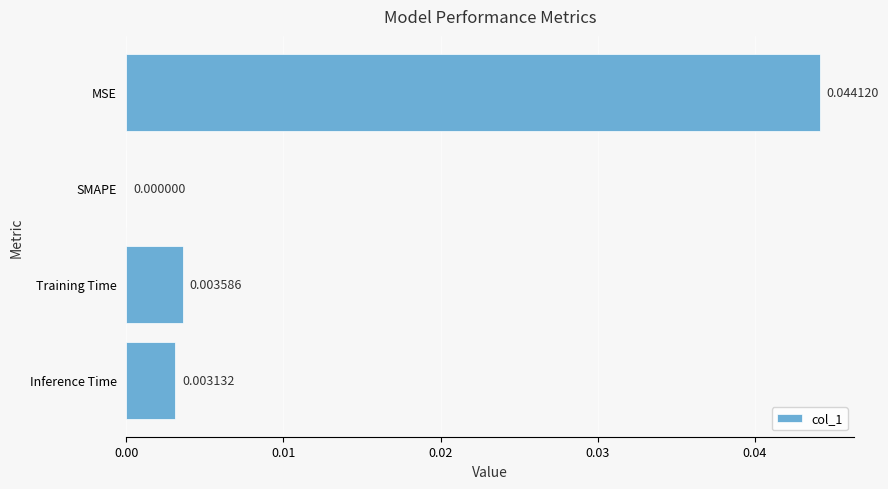

At which category does the chart reach its peak across all series?

MSE